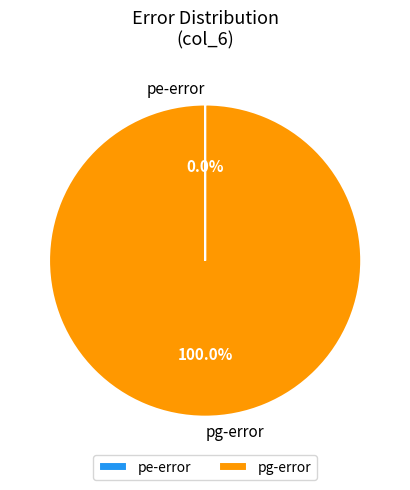

Which slice is the largest?

pg-error